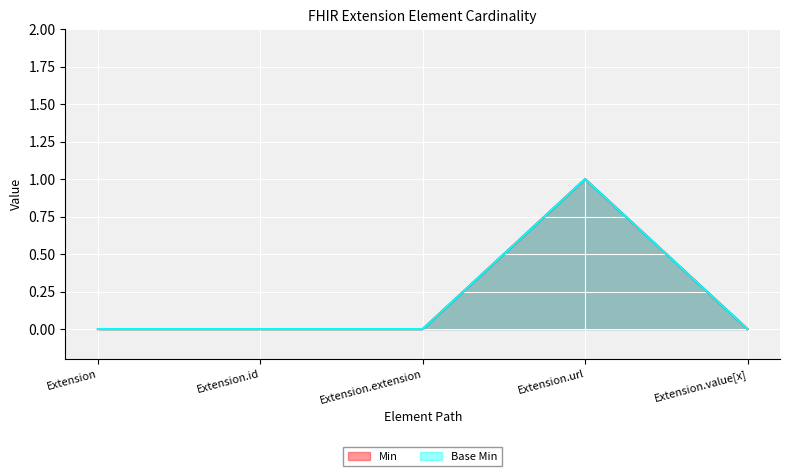

What is the difference between the maximum and minimum values in the Base Min series?

1